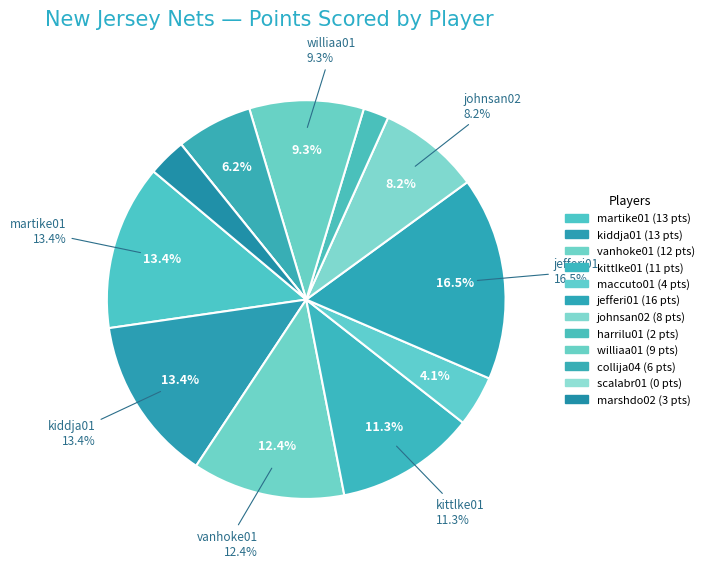

To the nearest percent, what is the difference between the largest and smallest slice percentages?

16%